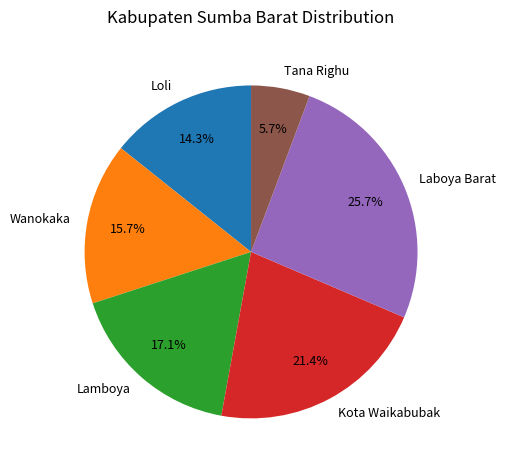

How many slices are in this pie chart?

6